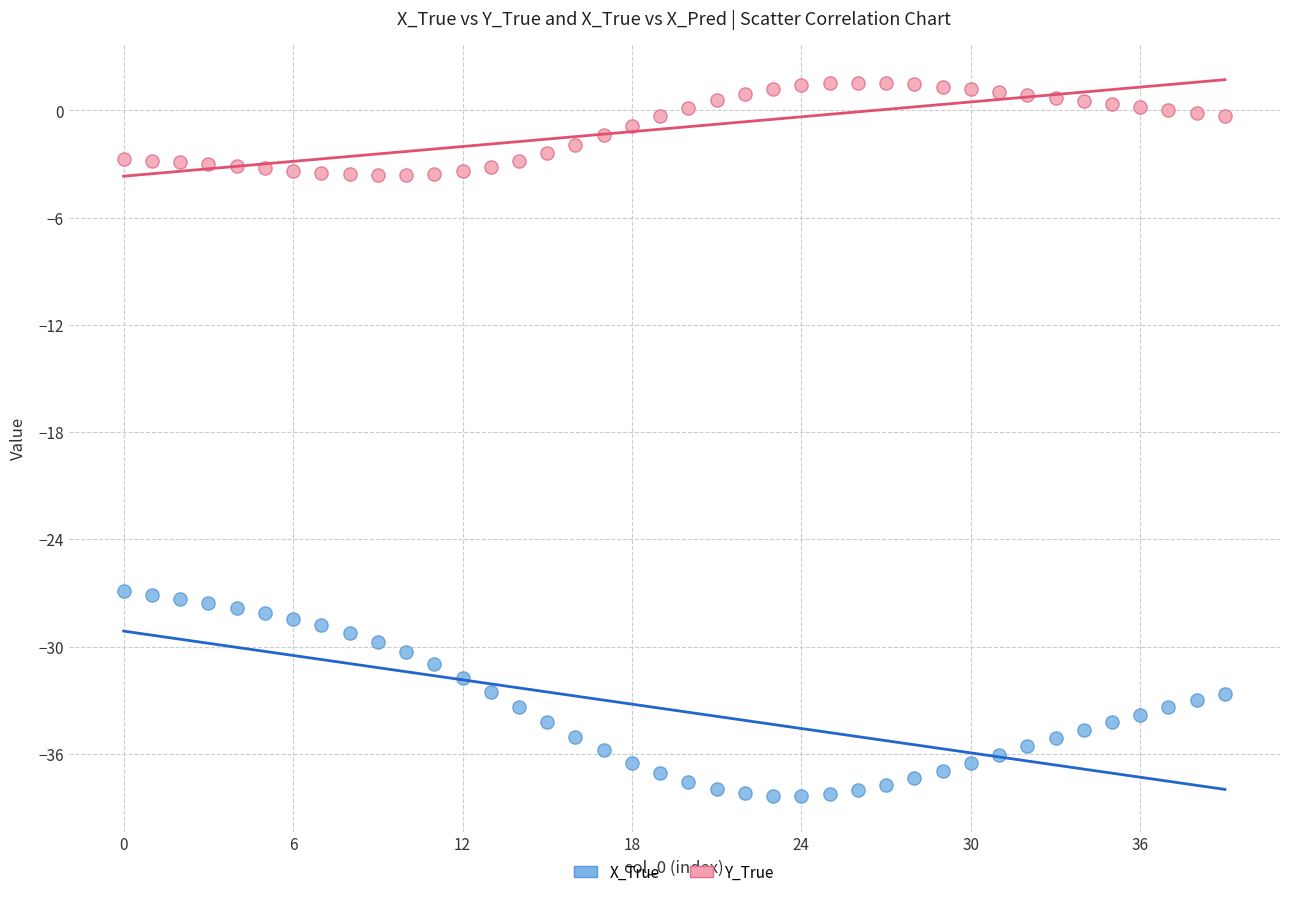

Which series has the widest spread of Y values?

X_True